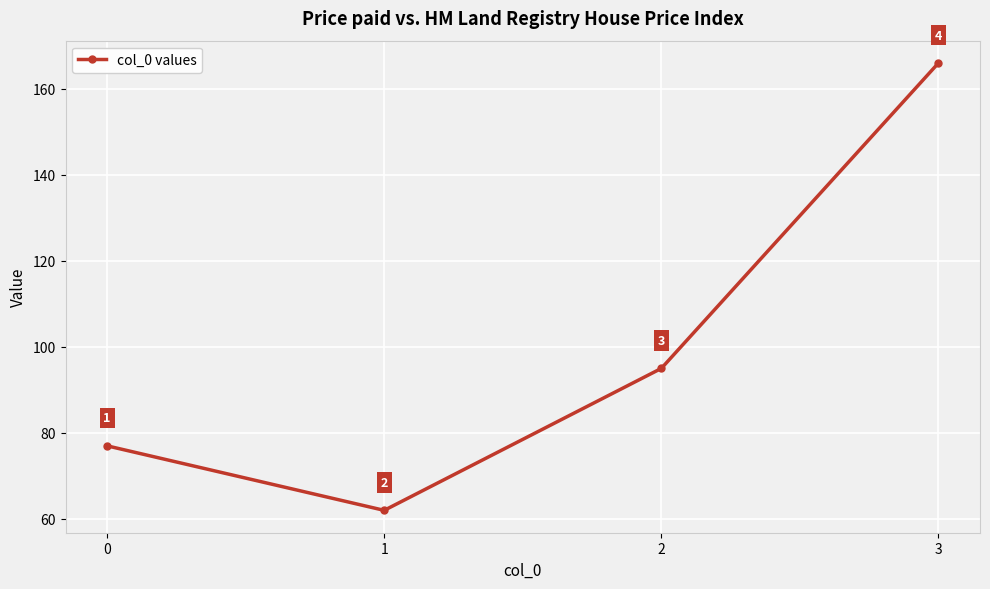

What is the value of the 4th point from the left?

166